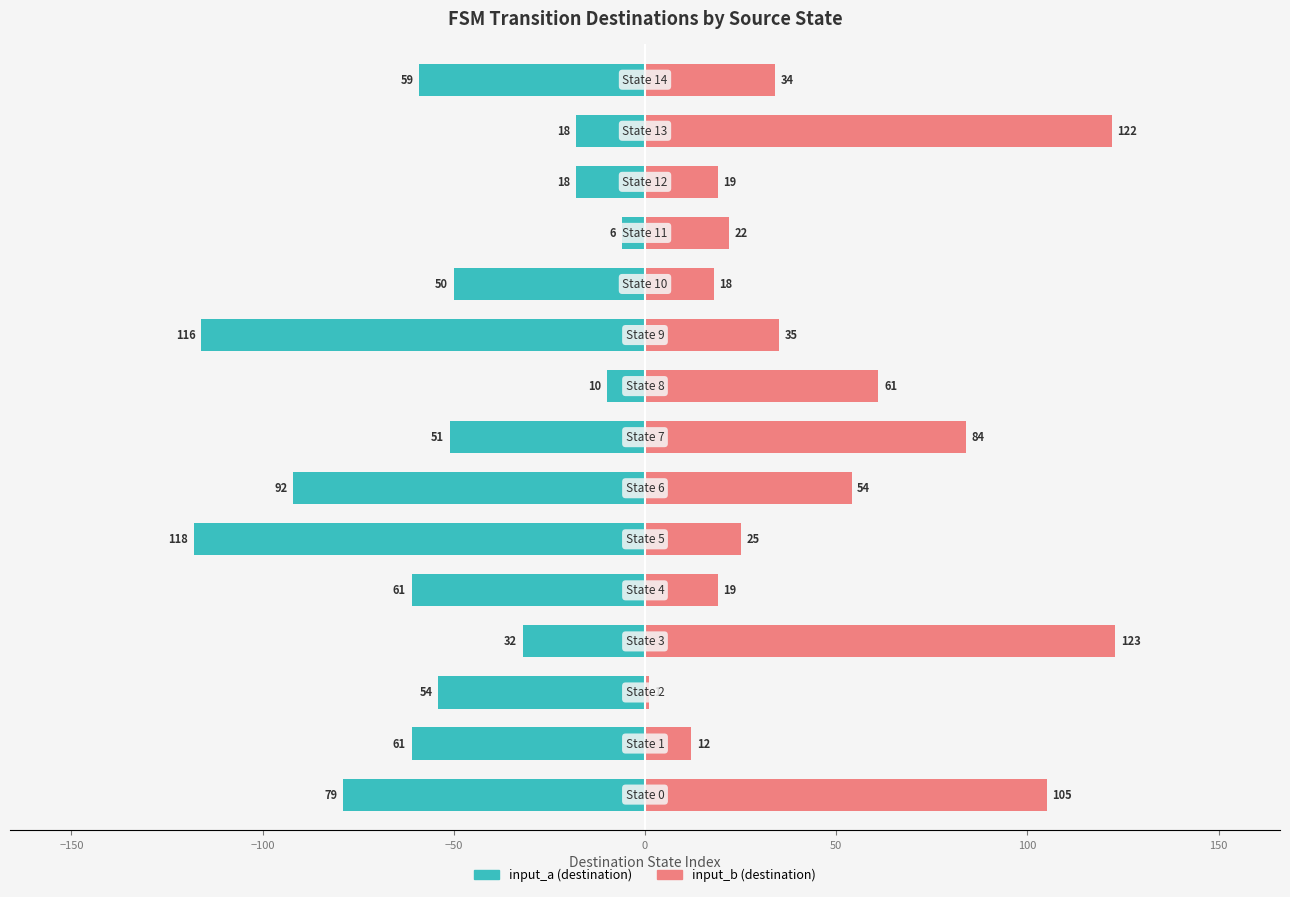

Is it true that input_b (destination) equals 34 at 14?

True